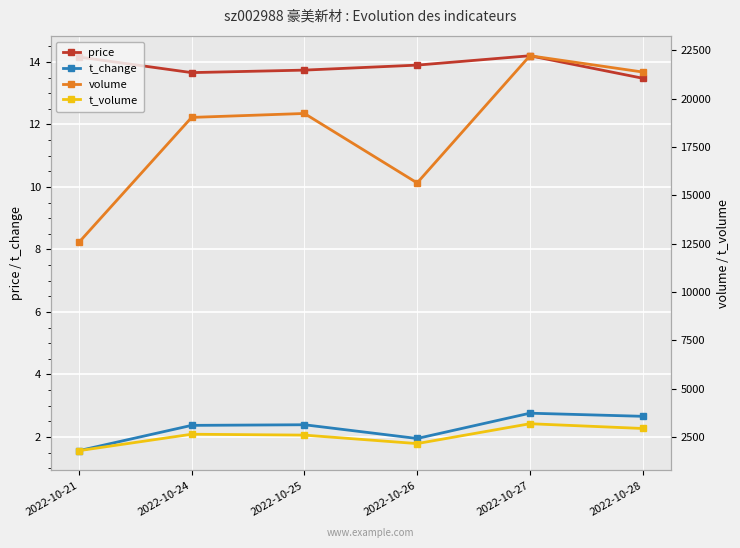

In t_volume, how many points are higher than both neighbors (excluding endpoints)?

2